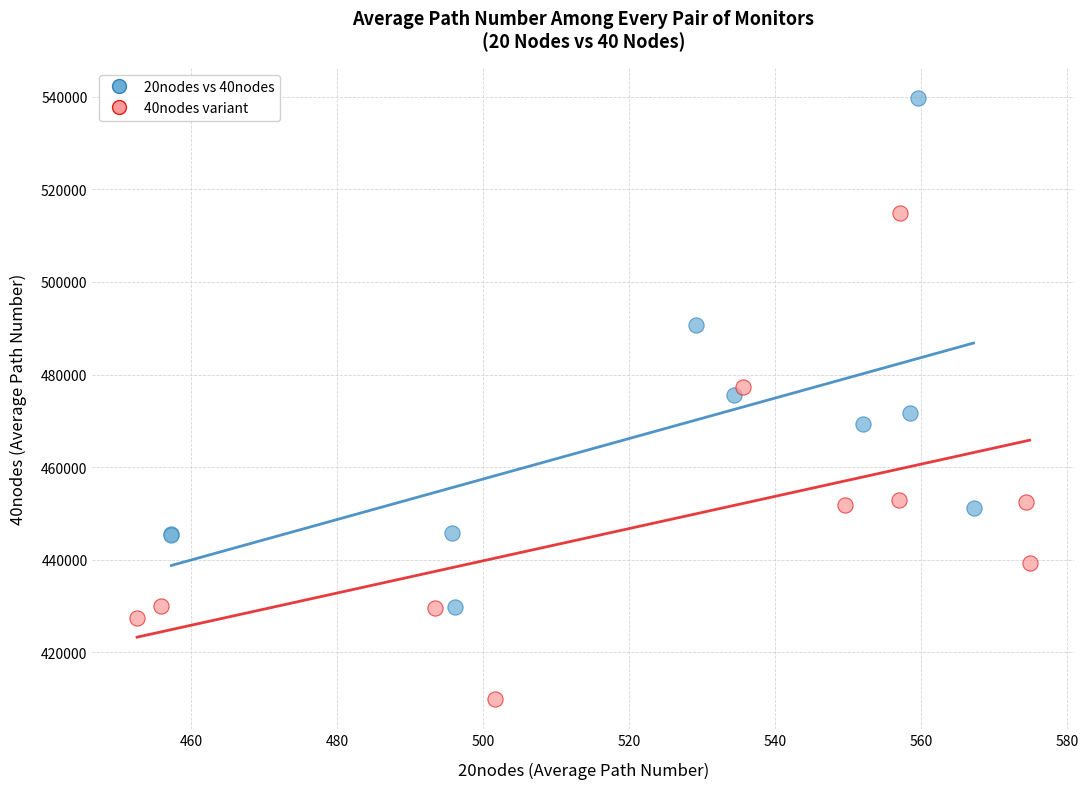

Which series has the largest Y range (max minus min)?

20nodes vs 40nodes